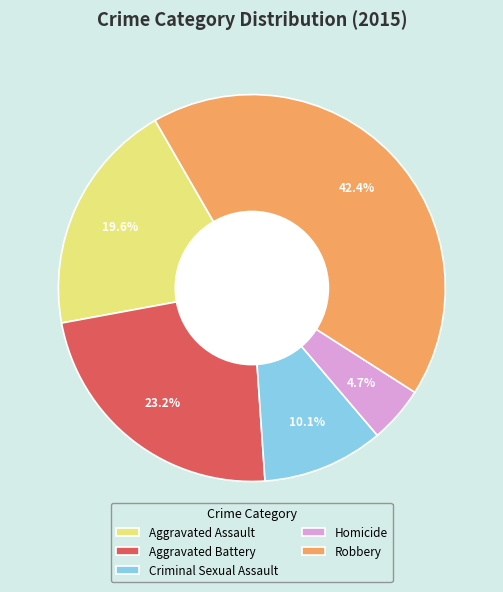

What percentage is the Robbery slice, to the nearest percent?

42%